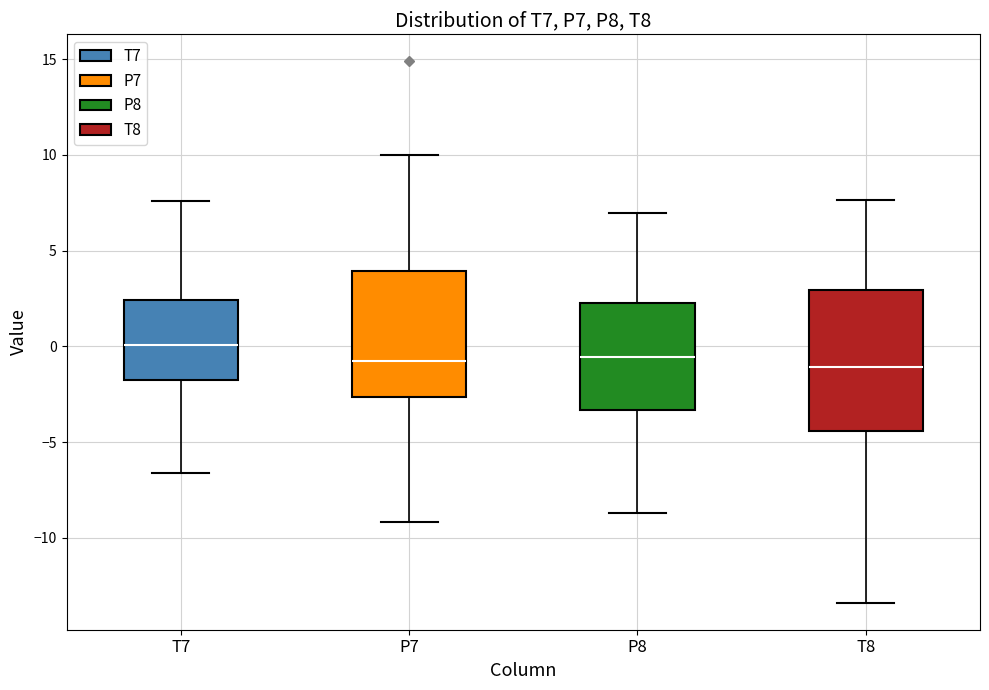

Where does the upper whisker of the box for P8 end on the y-axis? The values are not printed on the chart, so give them approximately, as read against the axis.

7.0